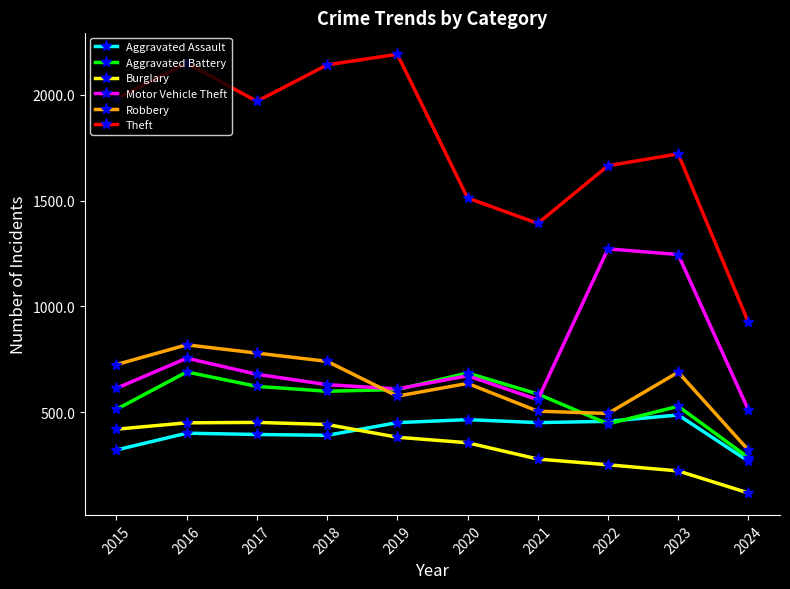

At which category is the sum across all series the highest?

2016